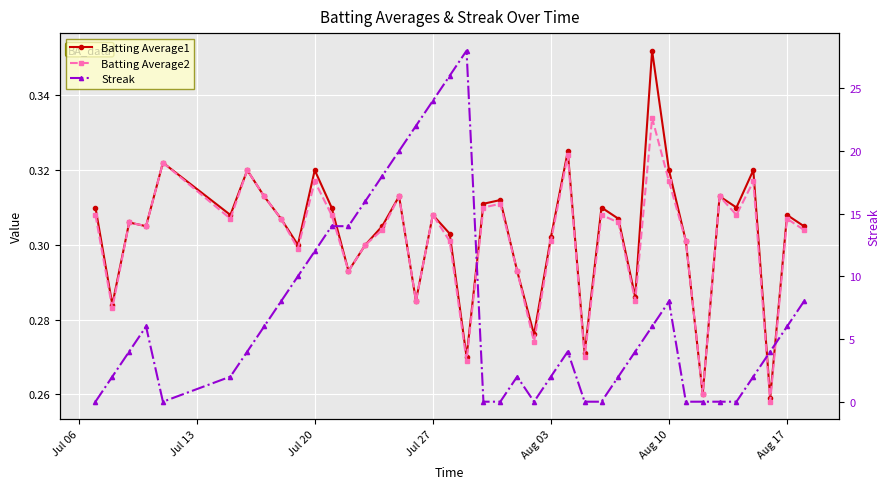

What is the average value of the Batting Average1 series?

0.3